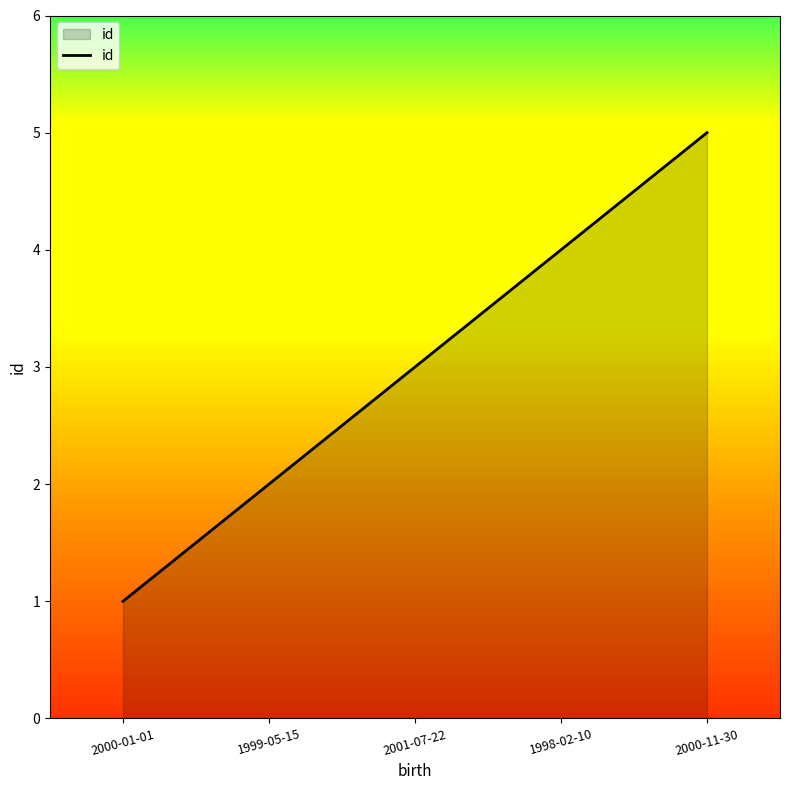

What position from the right is 2001-07-22?

3